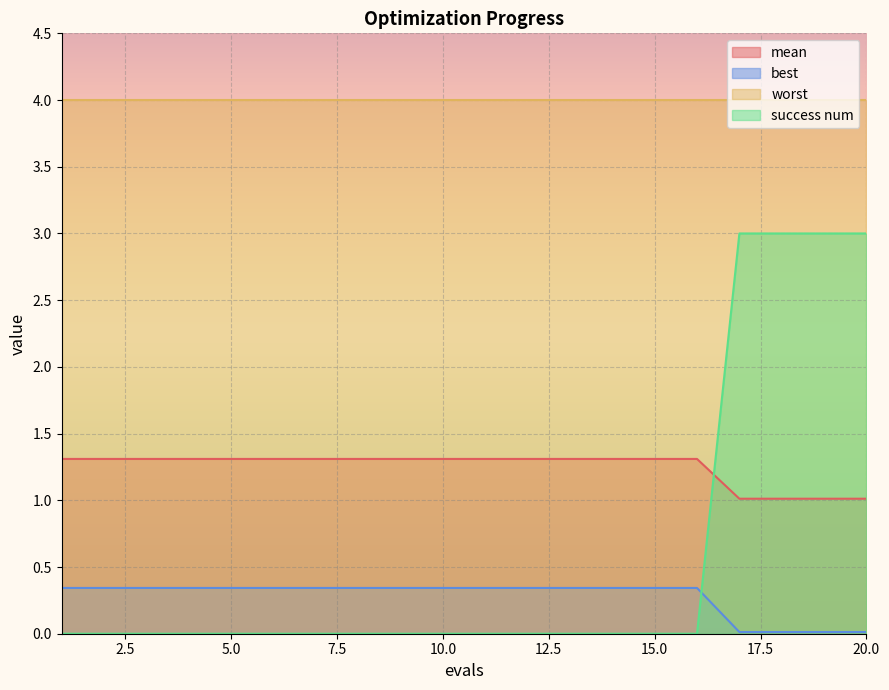

List the labels in order of mean value, smallest first.

17, 18, 19, 20, 1, 2, 3, 4, 5, 6, 7, 8, 9, 10, 11, 12, 13, 14, 15, 16